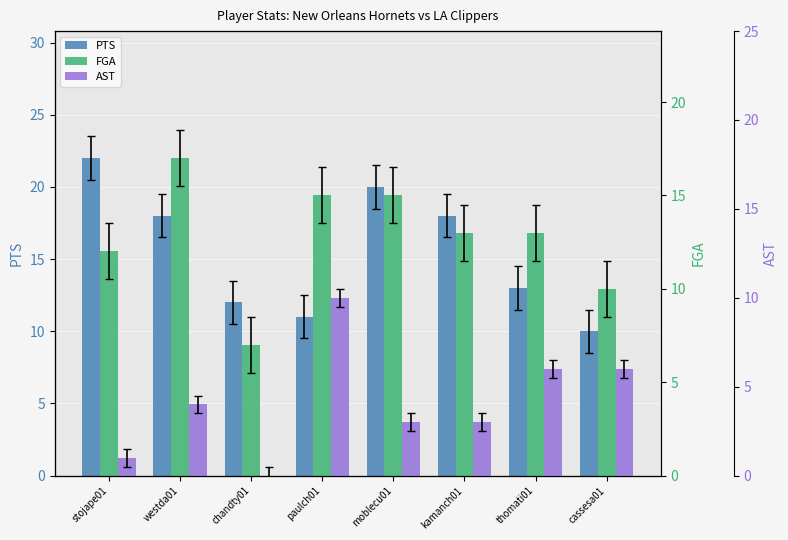

True or false: AST has a value of 6 at thomati01.

True